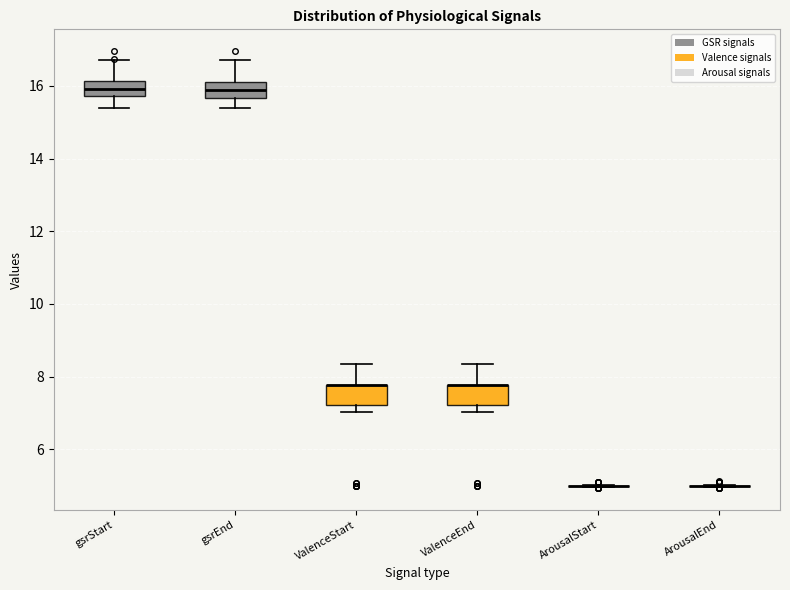

Reading left to right, read every box against the y-axis: the position of its median line, the range the box covers, and the ends of its whiskers. The values are not printed on the chart, so give them approximately, as read against the axis.

gsrStart: median 16.0, box 15.8 to 16.2, whiskers 15.4 to 16.8
gsrEnd: median 15.8, box 15.6 to 16.2, whiskers 15.4 to 16.8
ValenceStart: median 7.8 (drawn on the box's upper edge), box 7.2 to 7.8, whiskers 7.0 to 8.4
ValenceEnd: median 7.8 (drawn on the box's upper edge), box 7.2 to 7.8, whiskers 7.0 to 8.4
ArousalStart: box collapsed to a line at 5.0, whiskers 5.0 to 5.0
ArousalEnd: box collapsed to a line at 5.0, whiskers 5.0 to 5.0